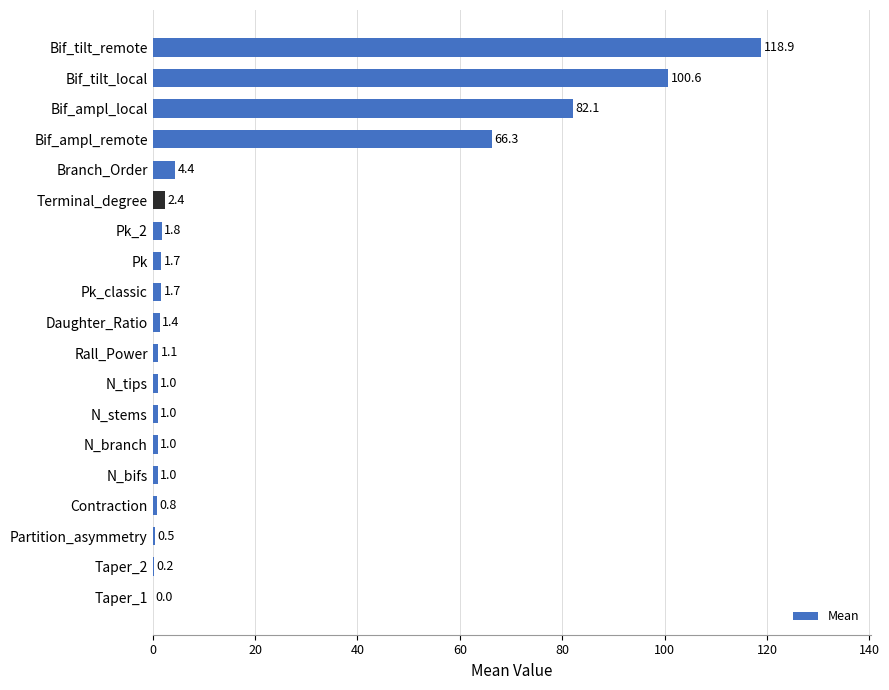

What is the change in value from Bif_ampl_remote to Terminal_degree?

-63.9